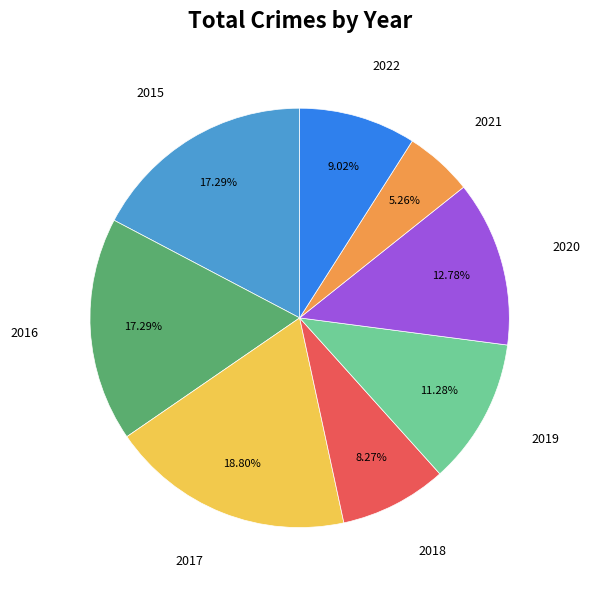

Between 2021 and 2016, which is larger?

2016